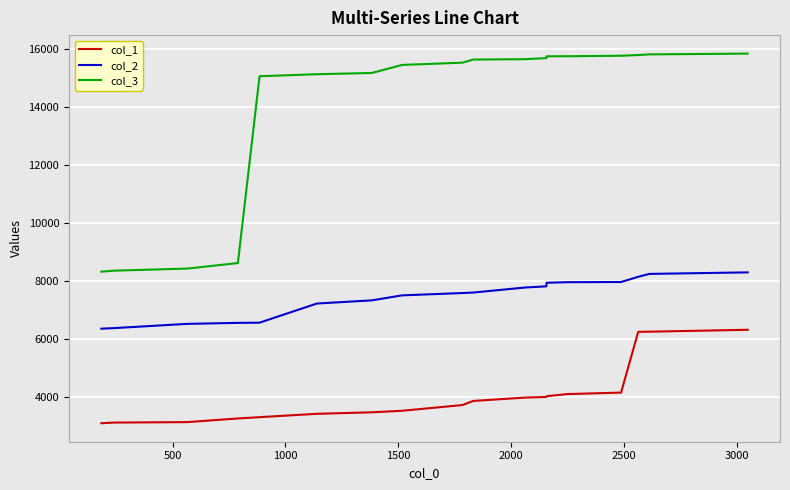

What is the greatest value displayed?

15826